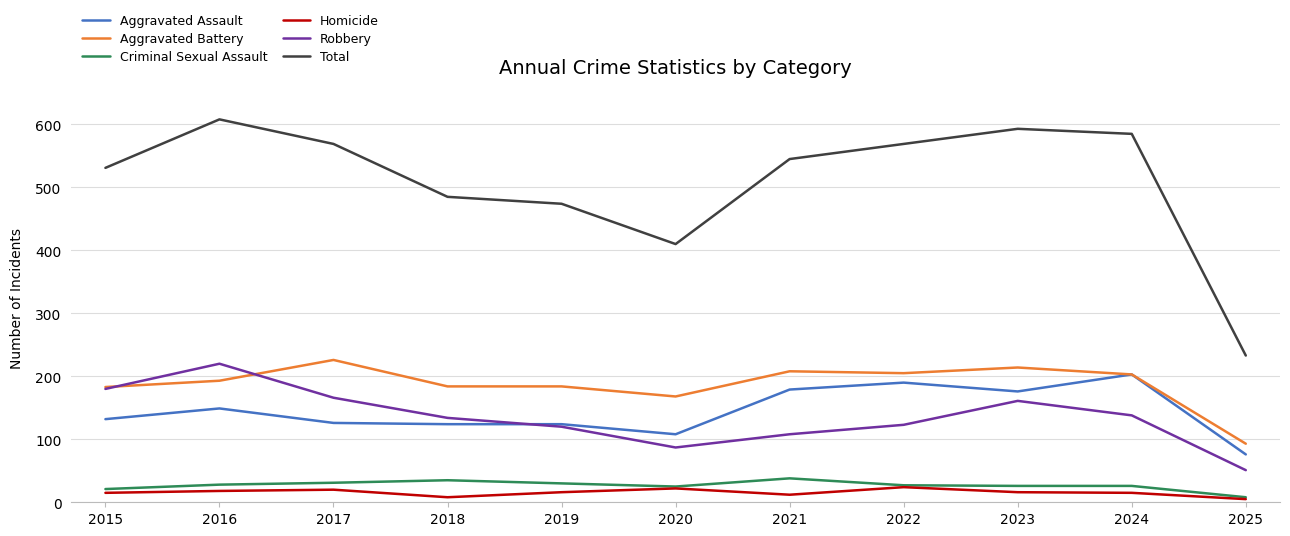

Is the value of Aggravated Assault at 2025 greater than the value of Robbery at 2025?

Yes